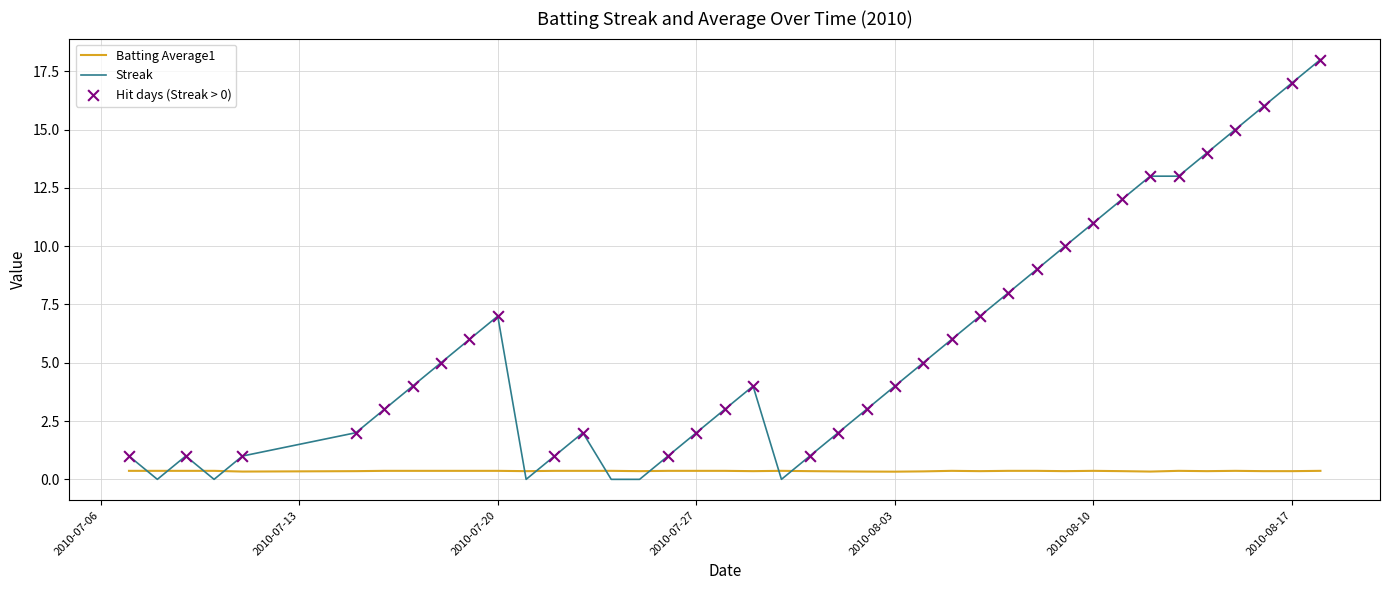

Which series has the largest total across all categories?

Streak